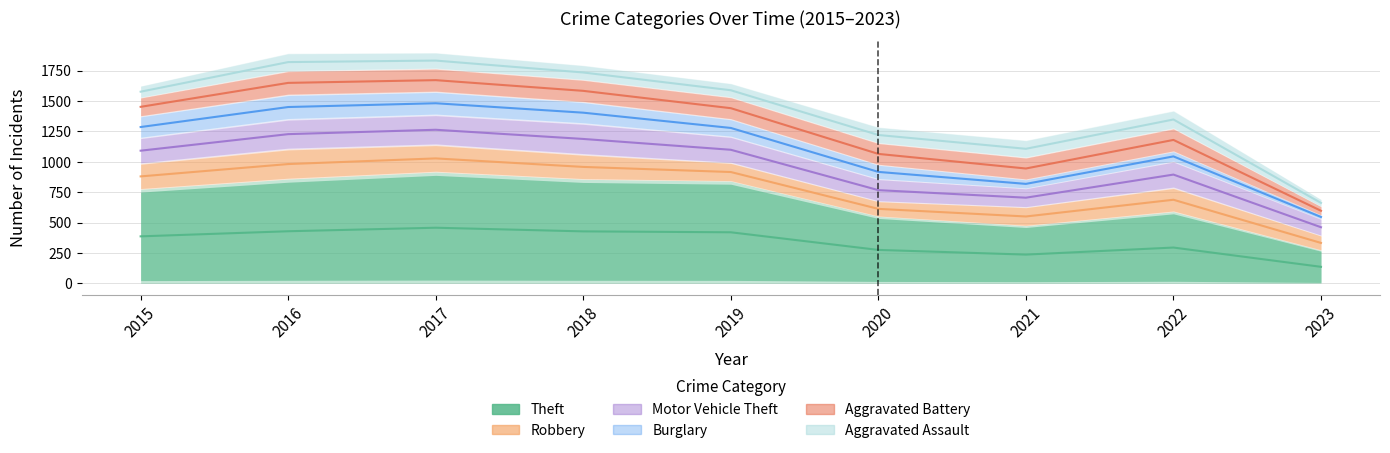

True or false: Theft and Burglary intersect in this chart.

False